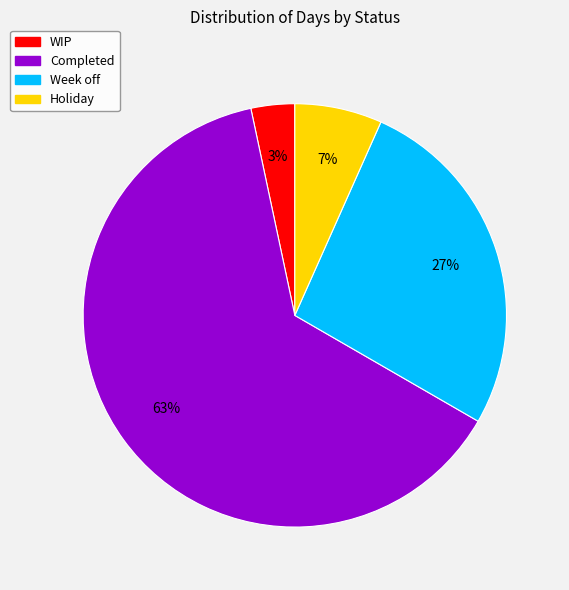

Does Completed represent more than half of the total?

Yes